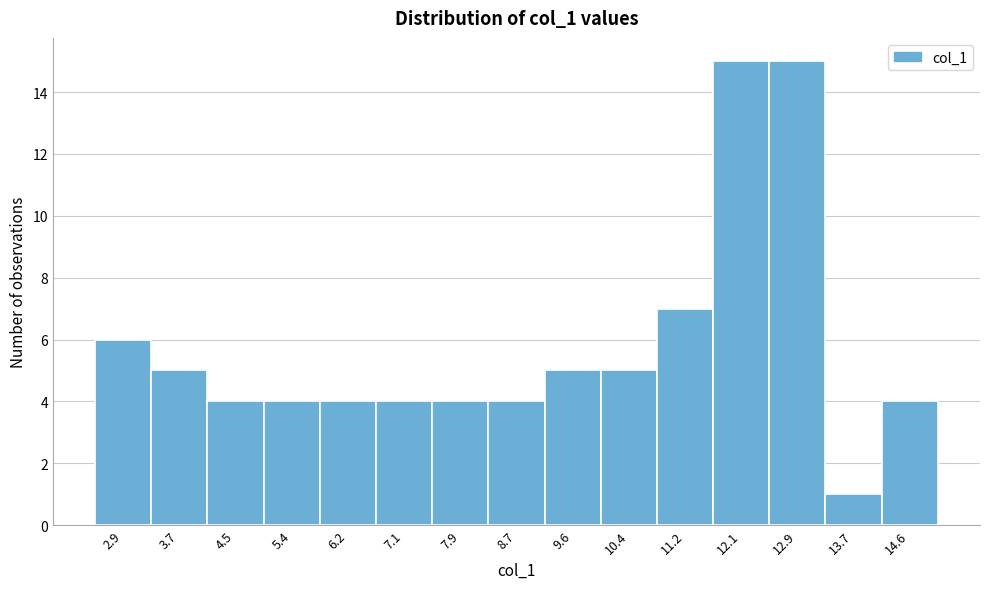

Reading right to left, list all the values displayed in this chart.

4	1	15	15	7	5	5	4	4	4	4	4	4	5	6